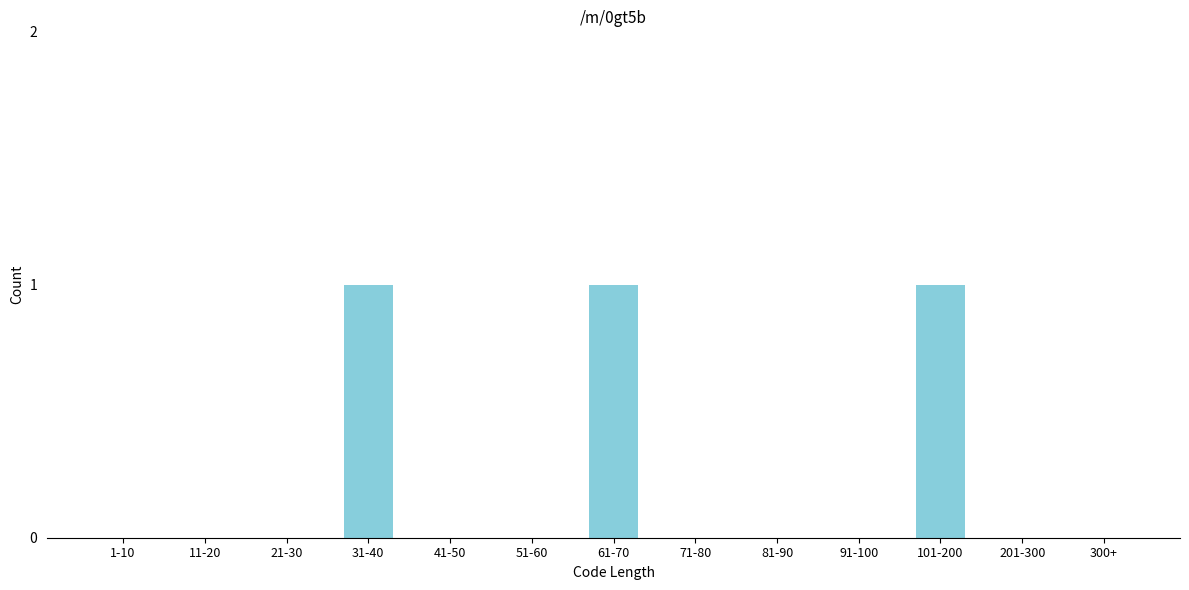

Reading left to right, extract all data points from this chart.

1-10=0	11-20=0	21-30=0	31-40=1	41-50=0	51-60=0	61-70=1	71-80=0	81-90=0	91-100=0	101-200=1	201-300=0	300+=0